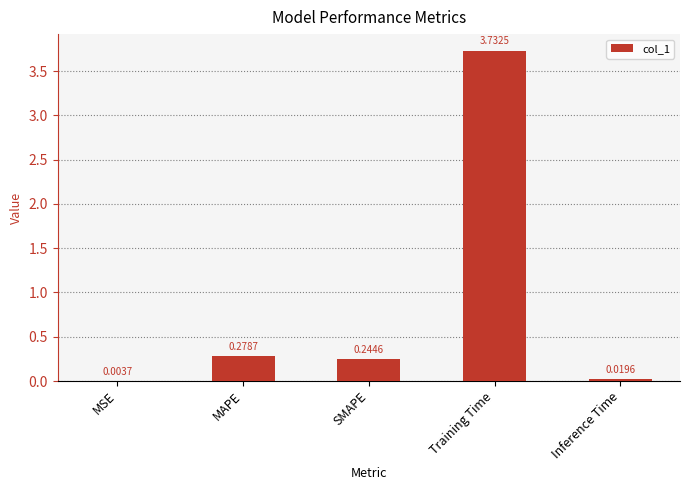

What is the change in value from MSE to Training Time?

+3.7